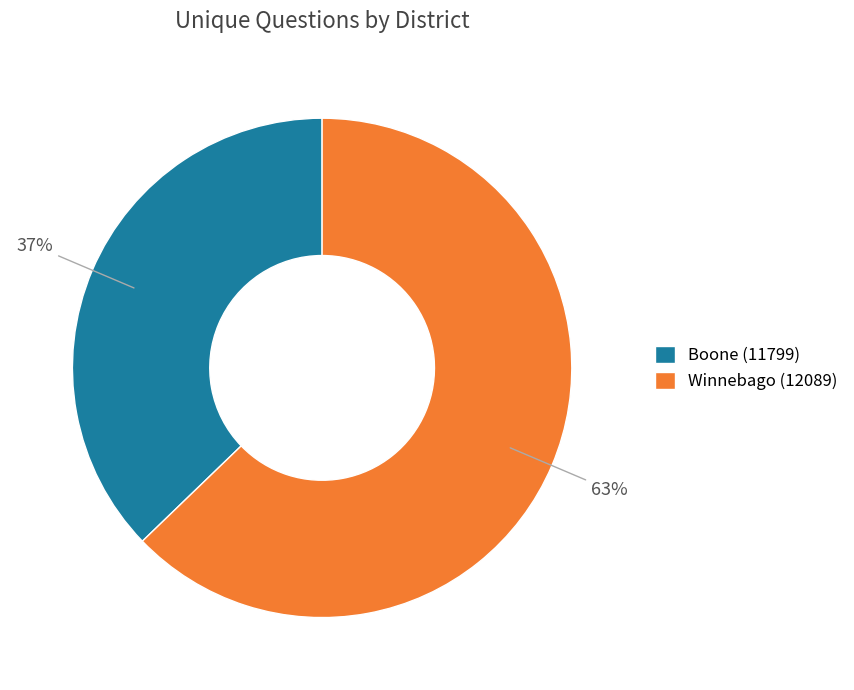

What is the ratio of the value at Boone (11799) to the value at Winnebago (12089)?

0.6